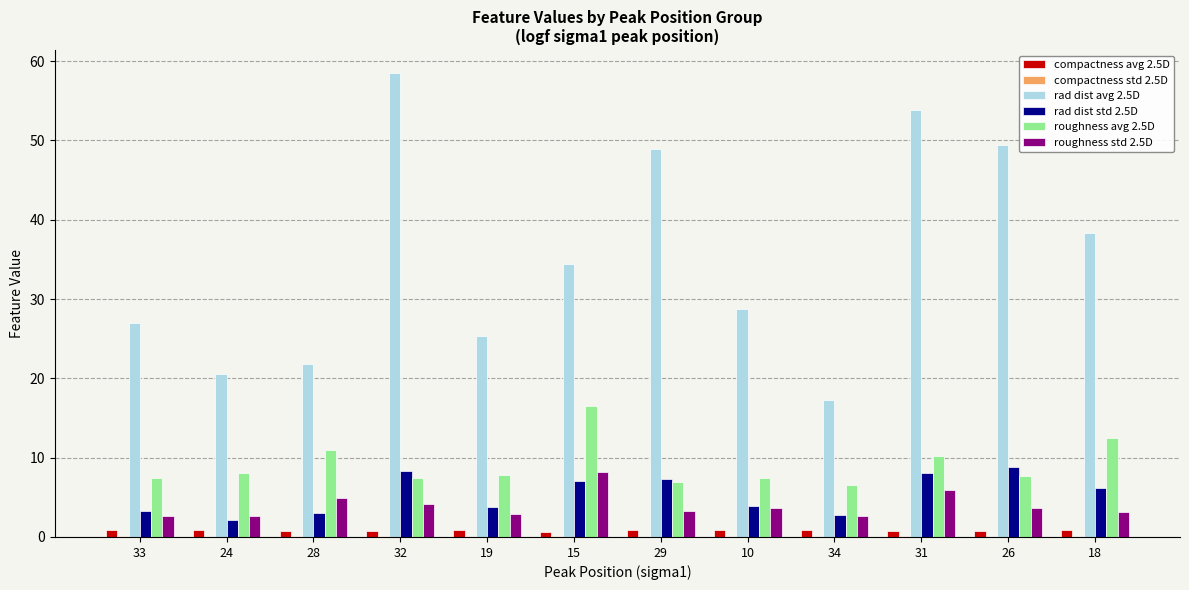

The roughness avg 2.5D series shows 11.6 at 29. True or false?

False